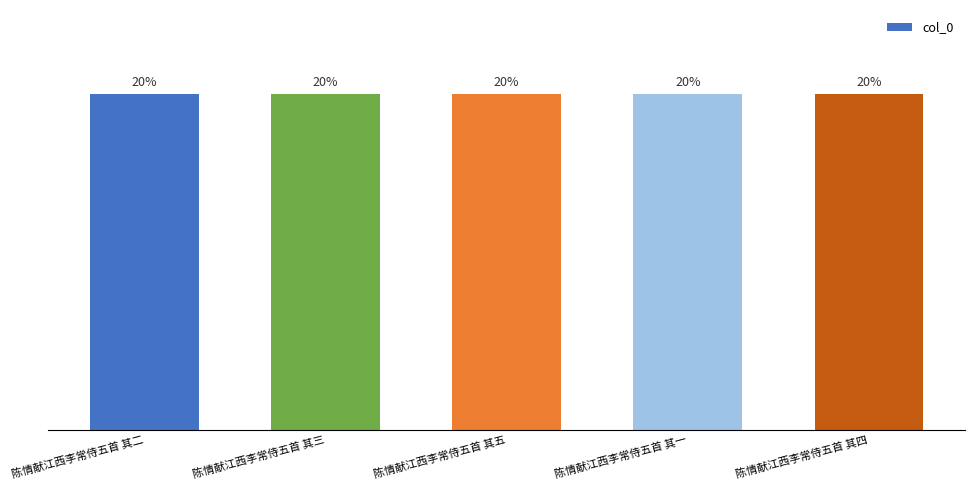

What is the label of the 3rd bar from the right?

陈情献江西李常侍五首 其五